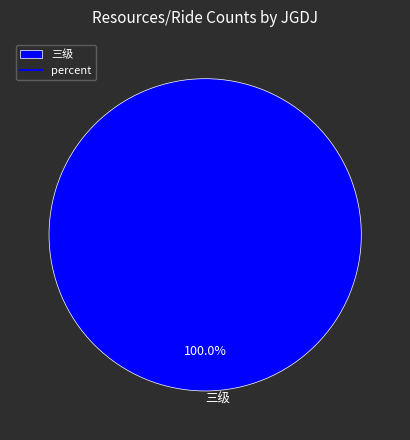

How many slices are in this pie chart?

1